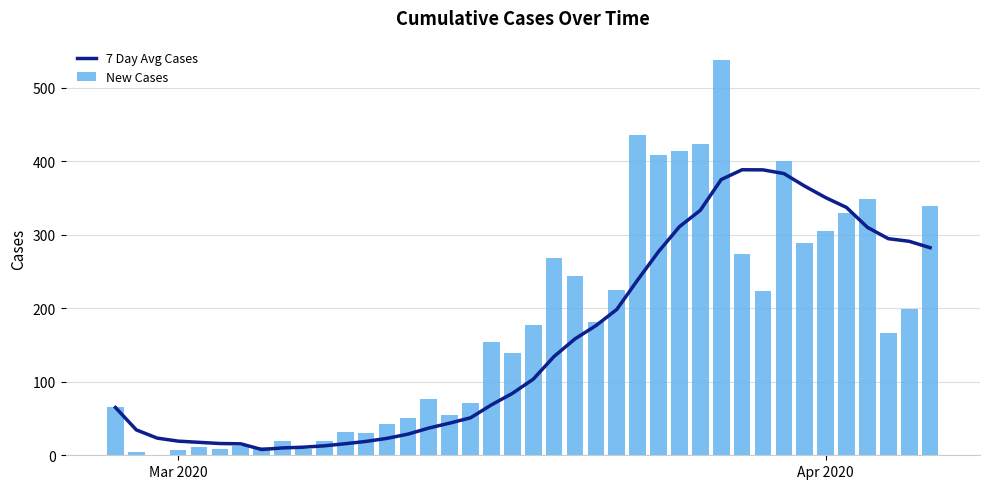

What is the sum of all 7 Day Avg Cases values?

6299.7